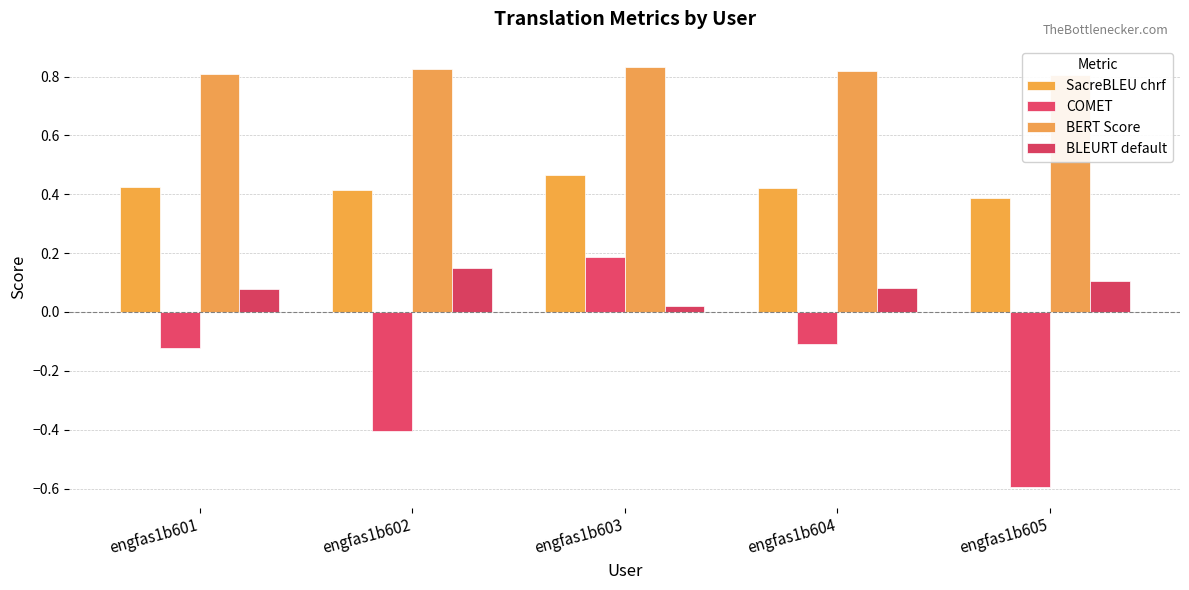

What is the highest value of the SacreBLEU chrf series?

0.5